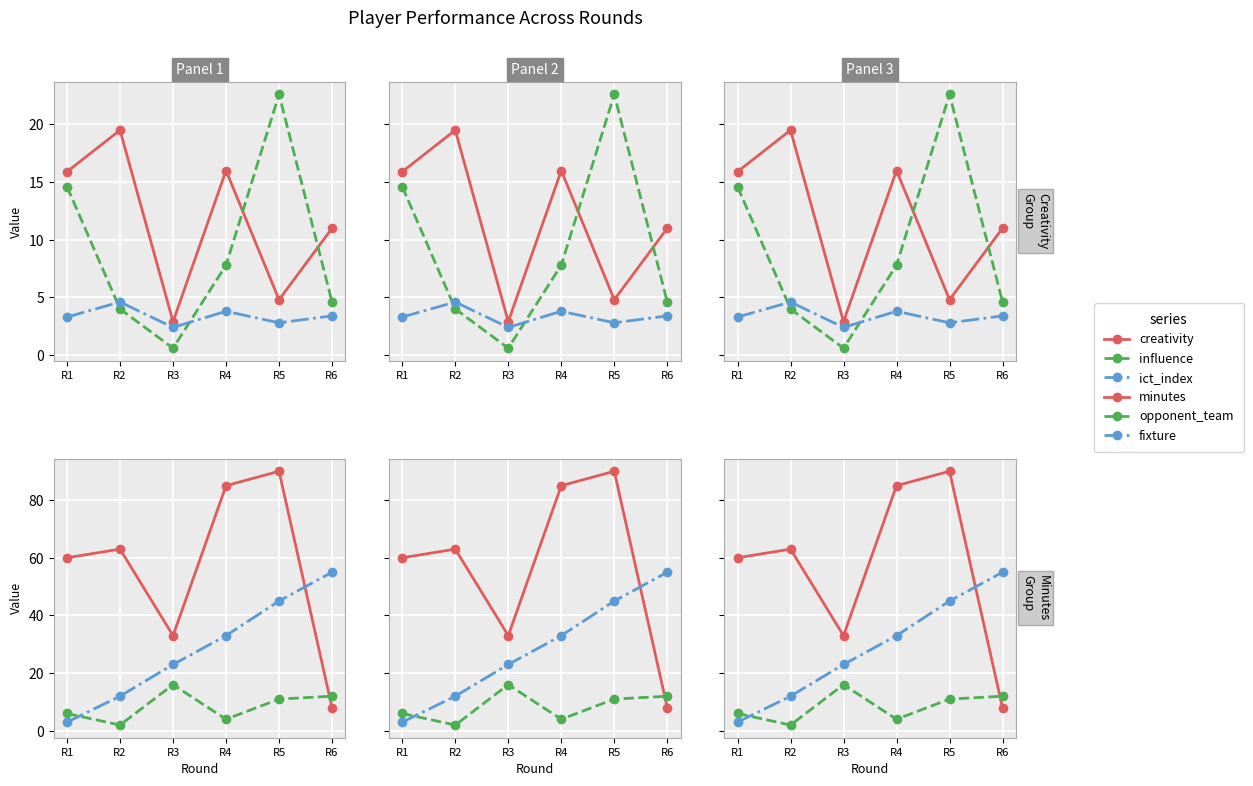

At which label does influence reach its minimum?

R3